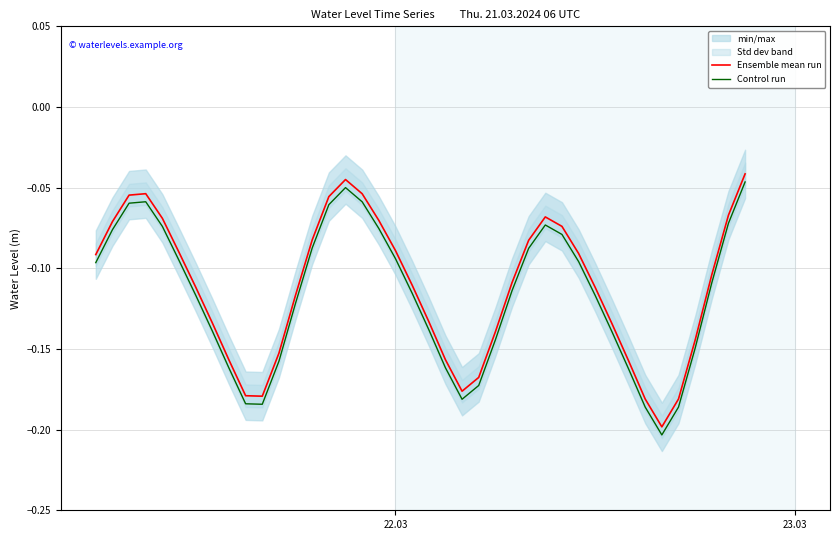

True or false: Ensemble mean run and Control run cross at least once.

False